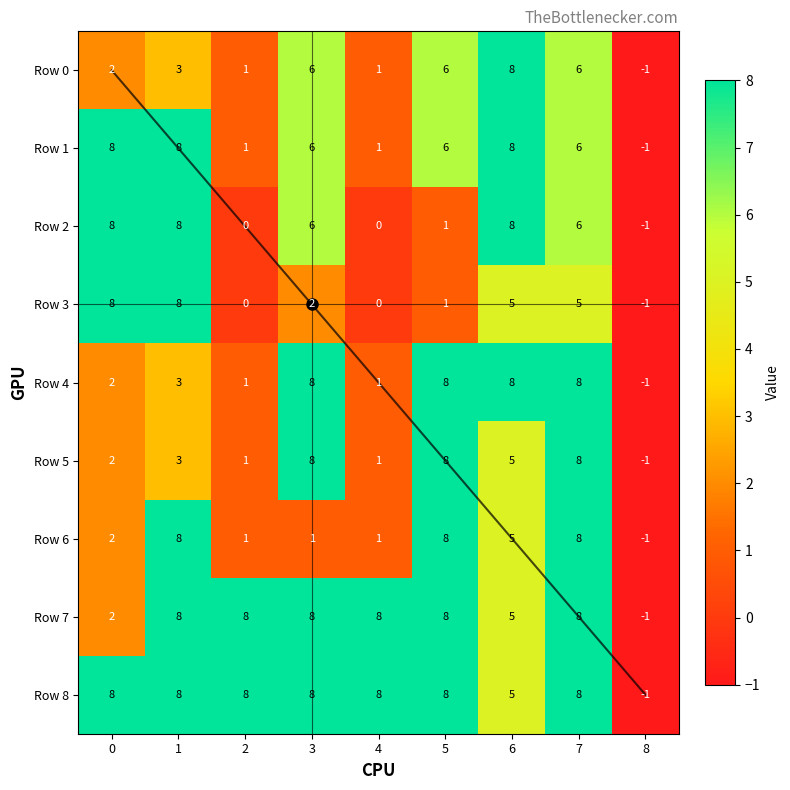

What is the smallest value displayed?

-1